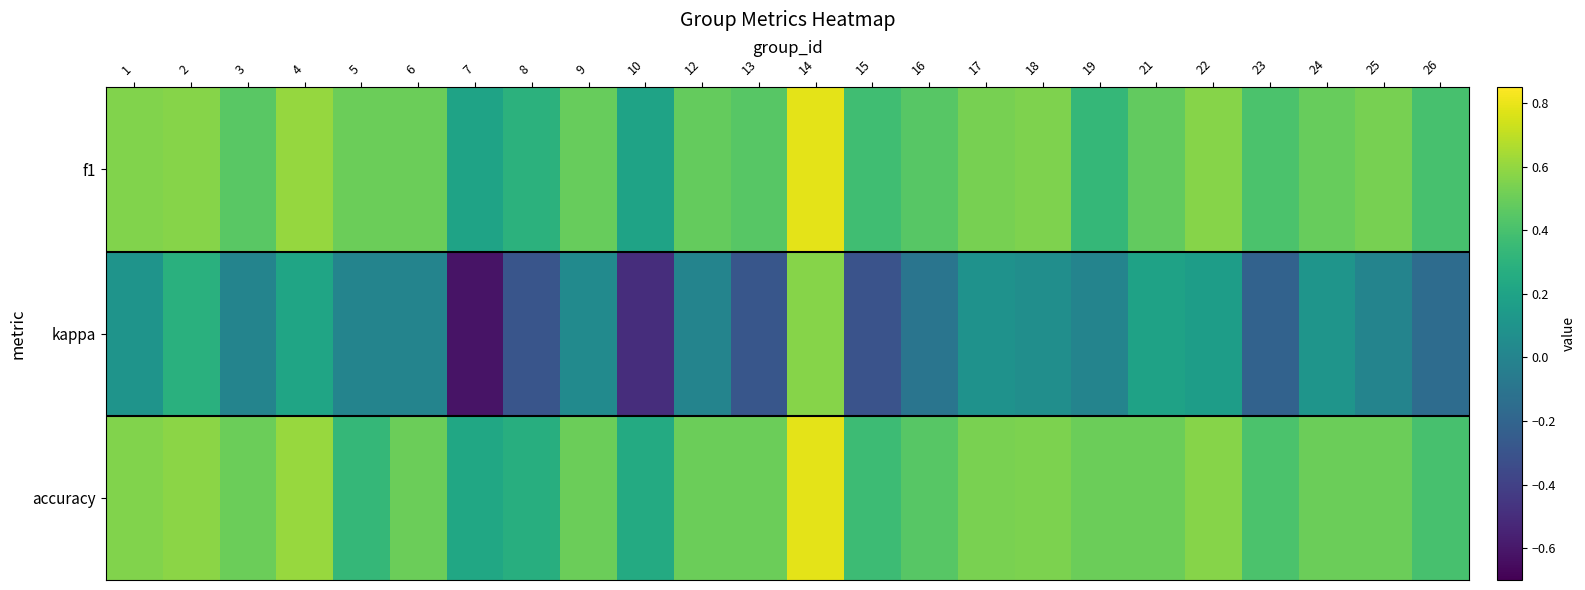

Which series has the largest total across all categories?

accuracy